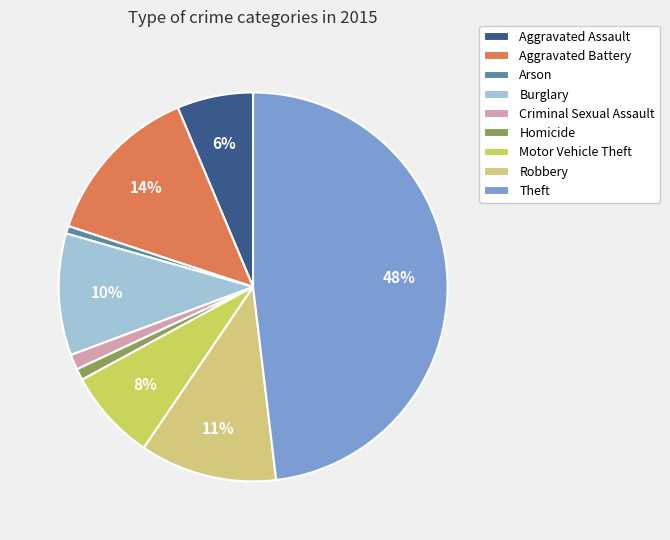

Does Arson account for over 50% of the chart?

No